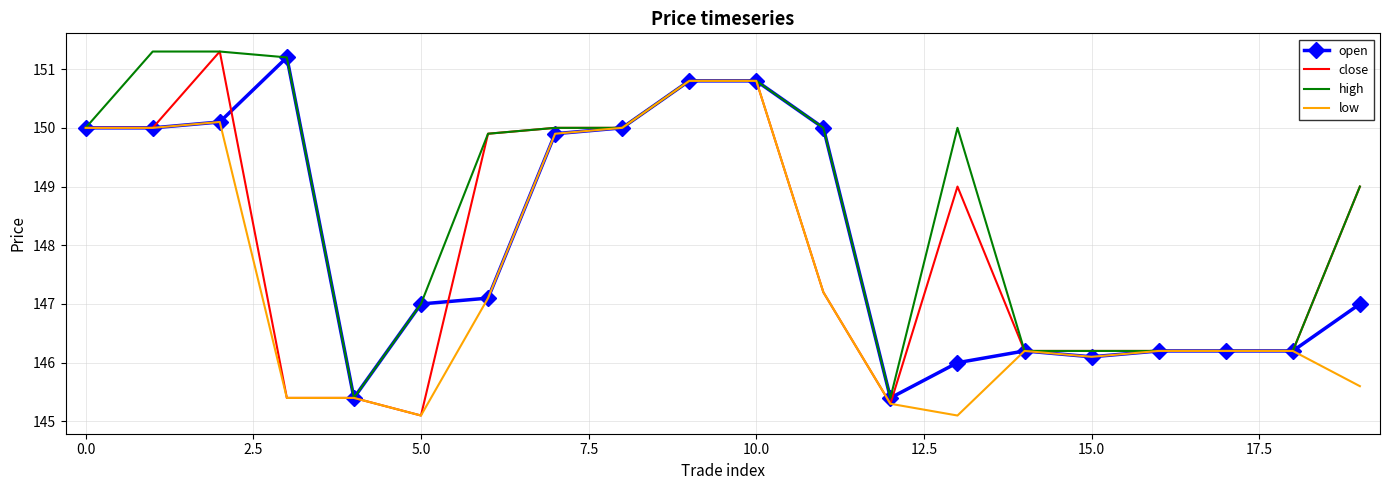

Which series has the largest total across all categories?

high